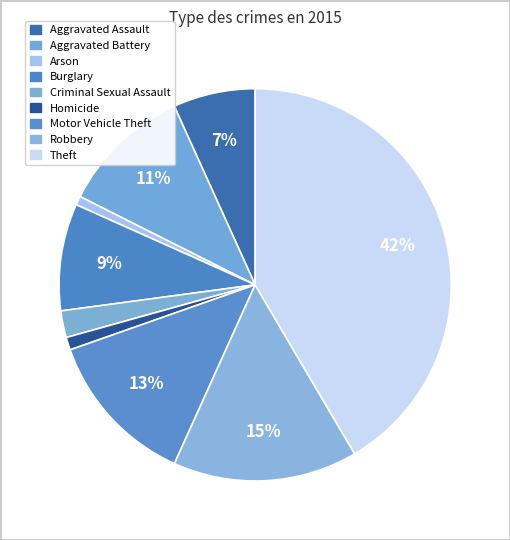

How many slices are in this pie chart?

9